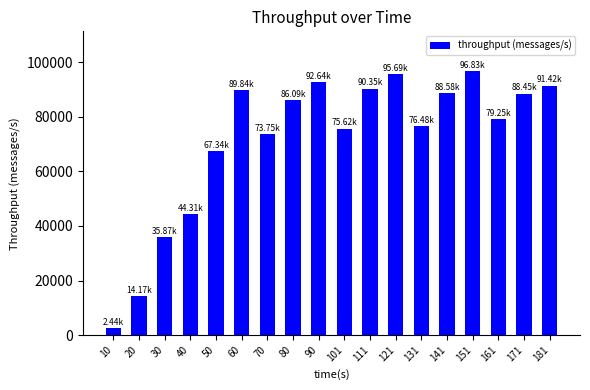

What is the difference between the values at 161 and 80?

6843